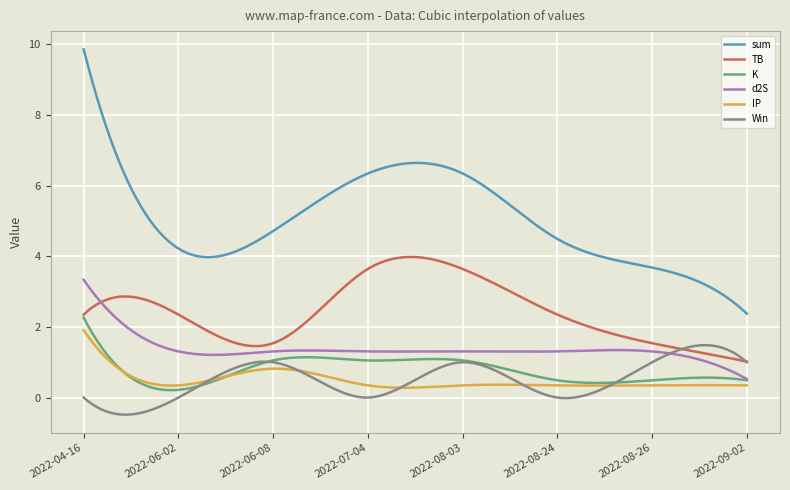

What is the highest value of the TB series?

4.0